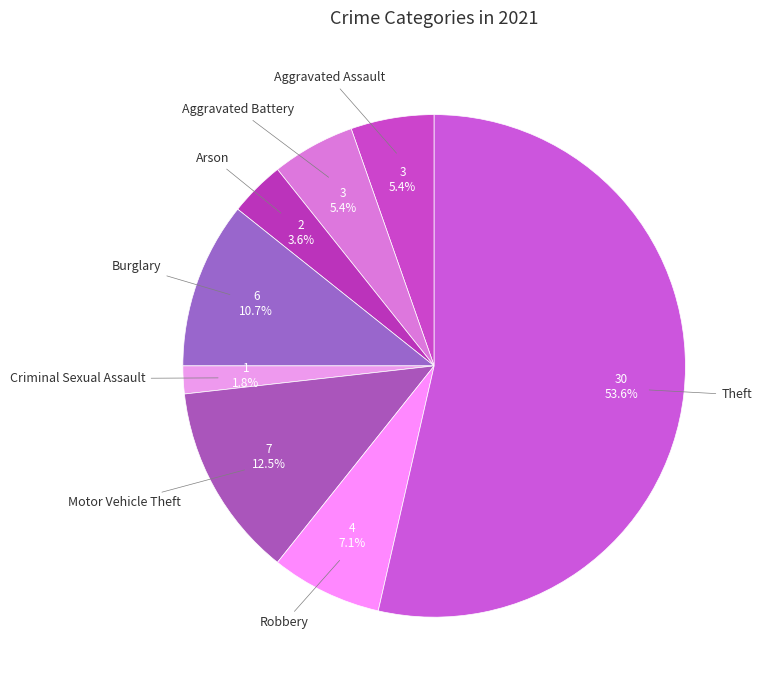

Does any single category account for the majority?

Yes